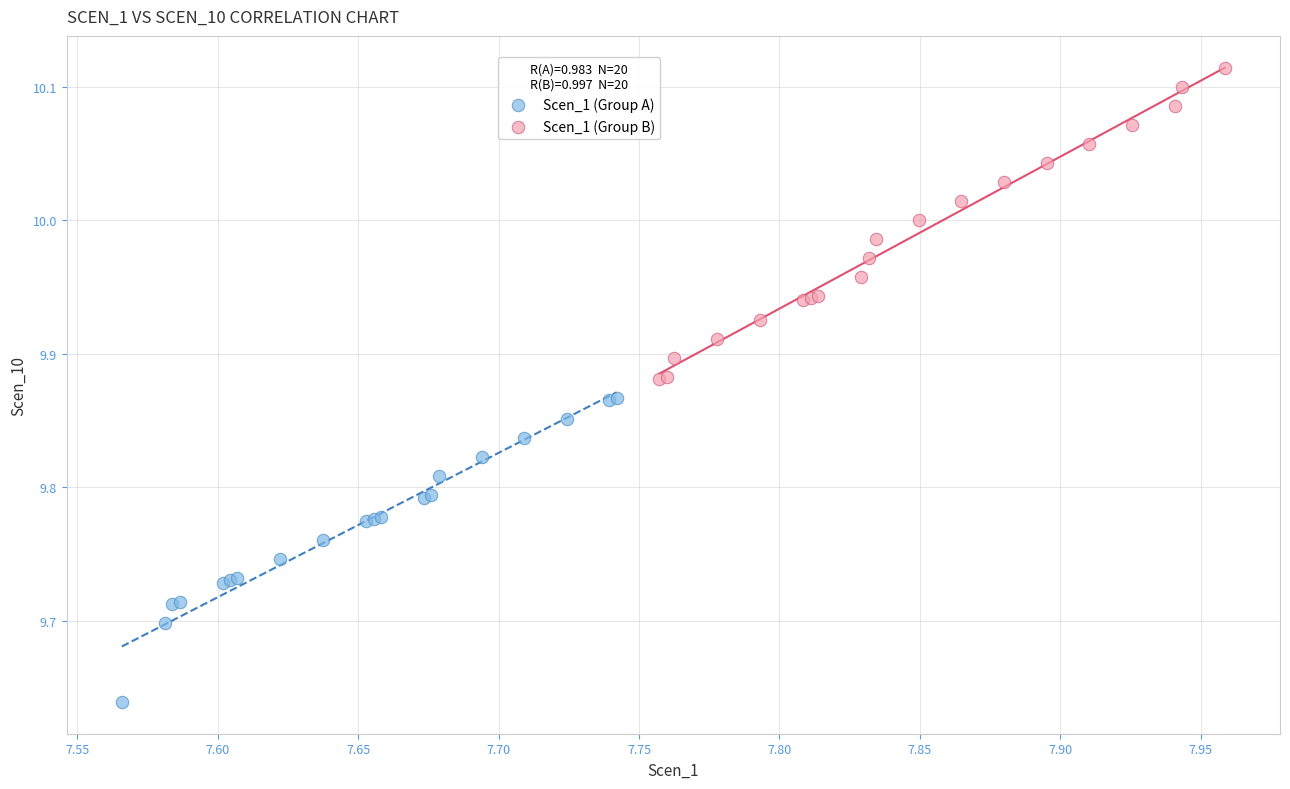

Which series contains the highest Y value?

Scen_1 (Group B)